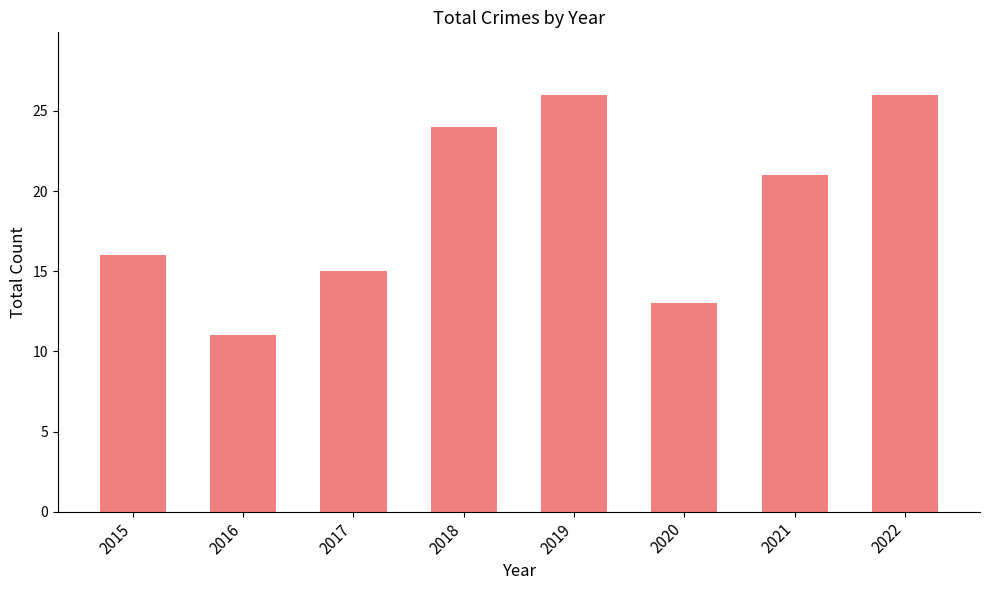

Reading right to left, extract all data points from this chart.

26	21	13	26	24	15	11	16